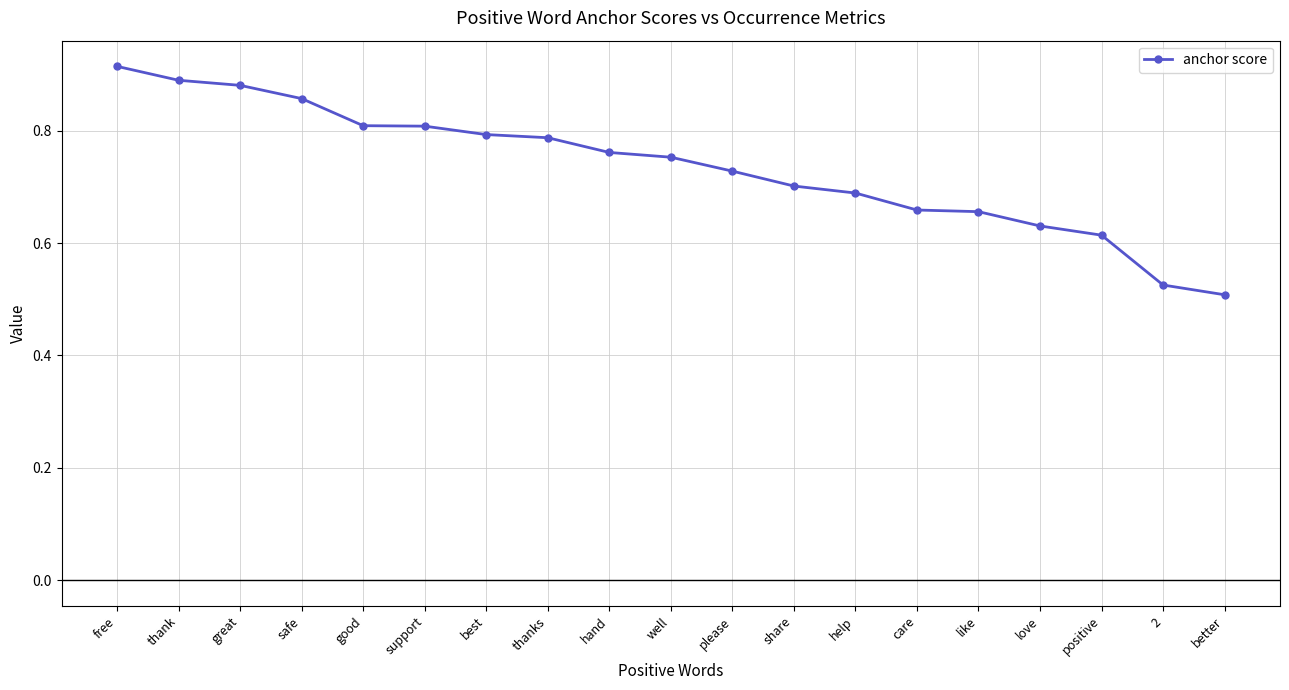

What is the label of the 9th point from the left?

hand